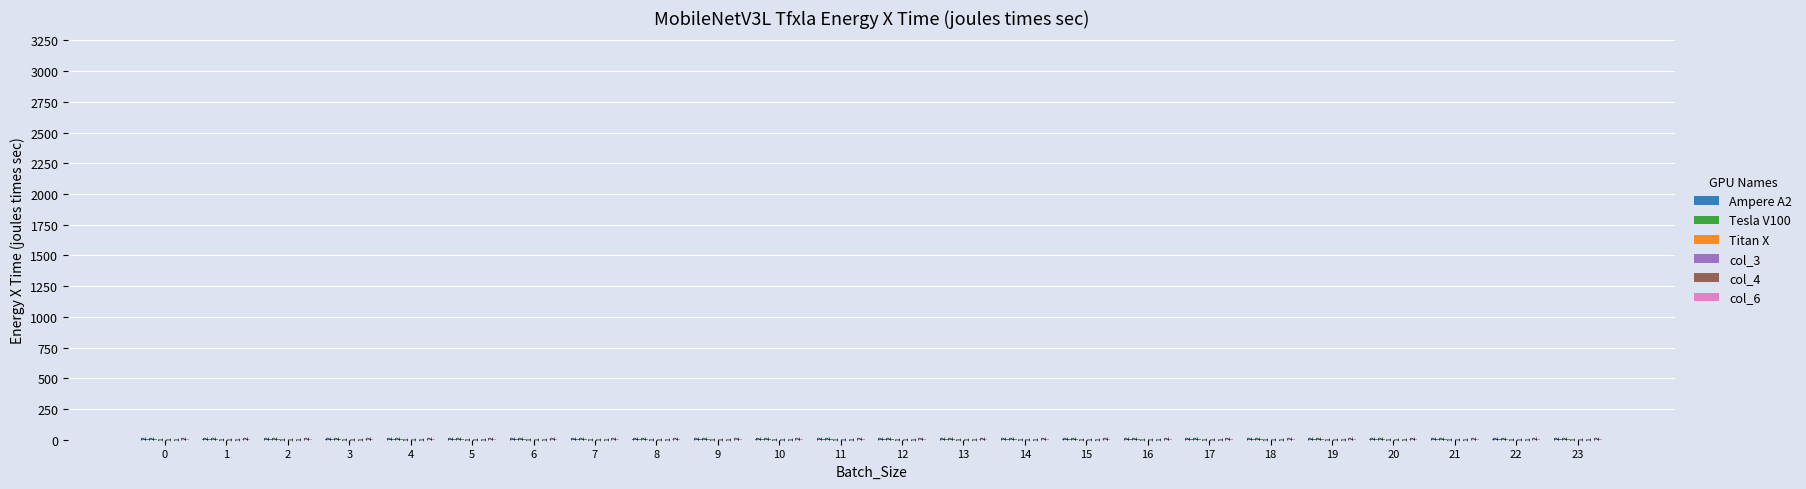

What is the total value across all series at 1?

9